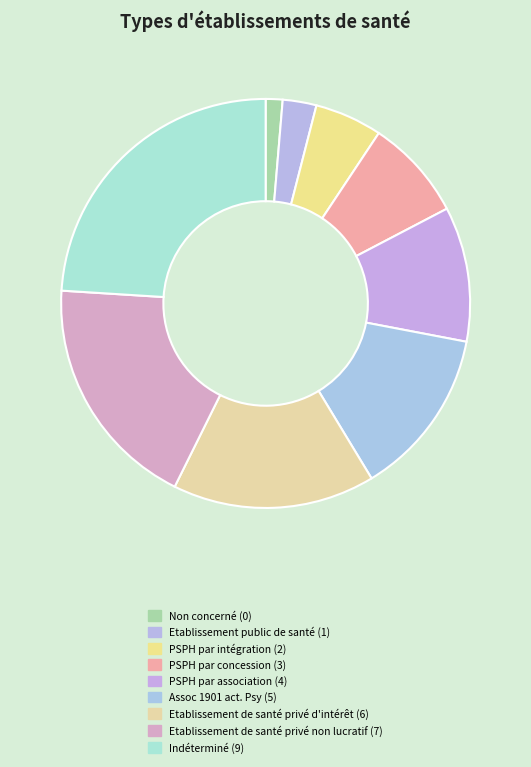

How many segments does this pie chart have?

9